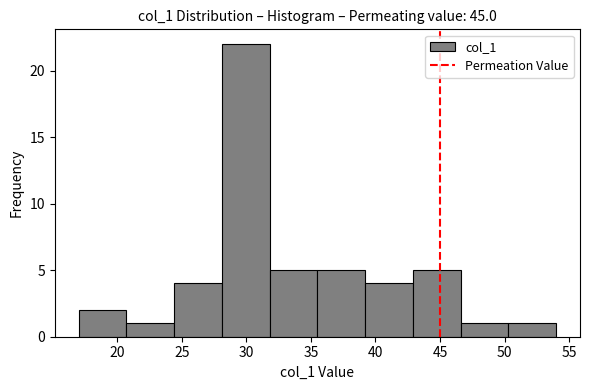

What is the height of the bar covering 17.0 to 20.7 on the x-axis? Neither the bar edges nor the heights are printed on the chart, so give them approximately, as read against the axes.

2